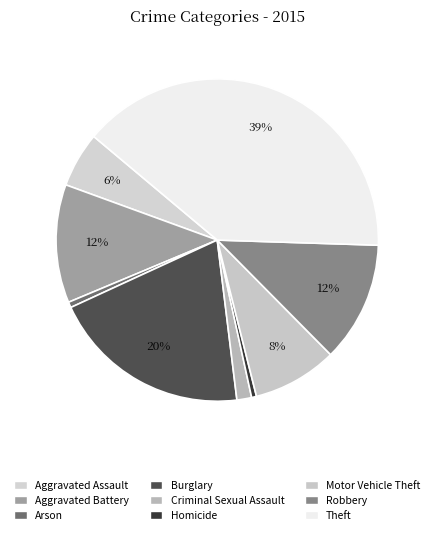

Is there a majority slice in this chart?

No